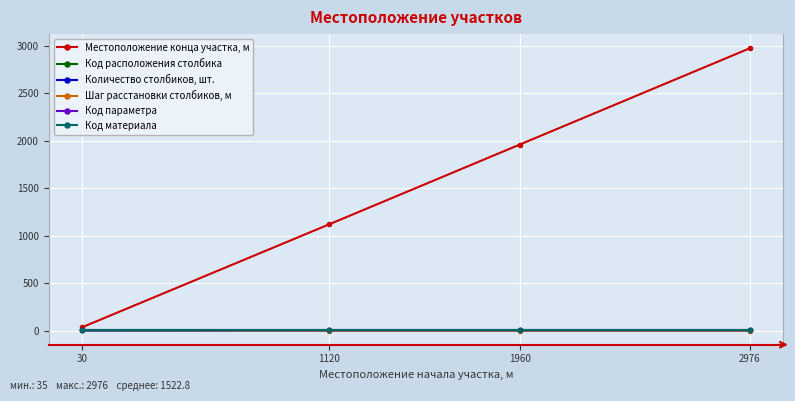

Which category has the highest value across all series?

2976